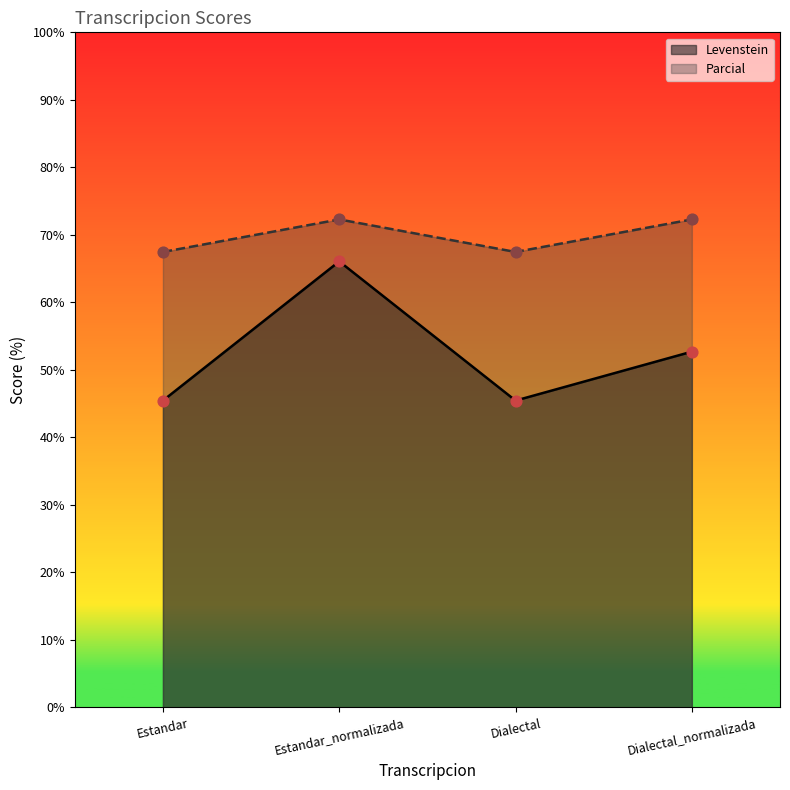

Which series contains the highest Y value?

Parcial